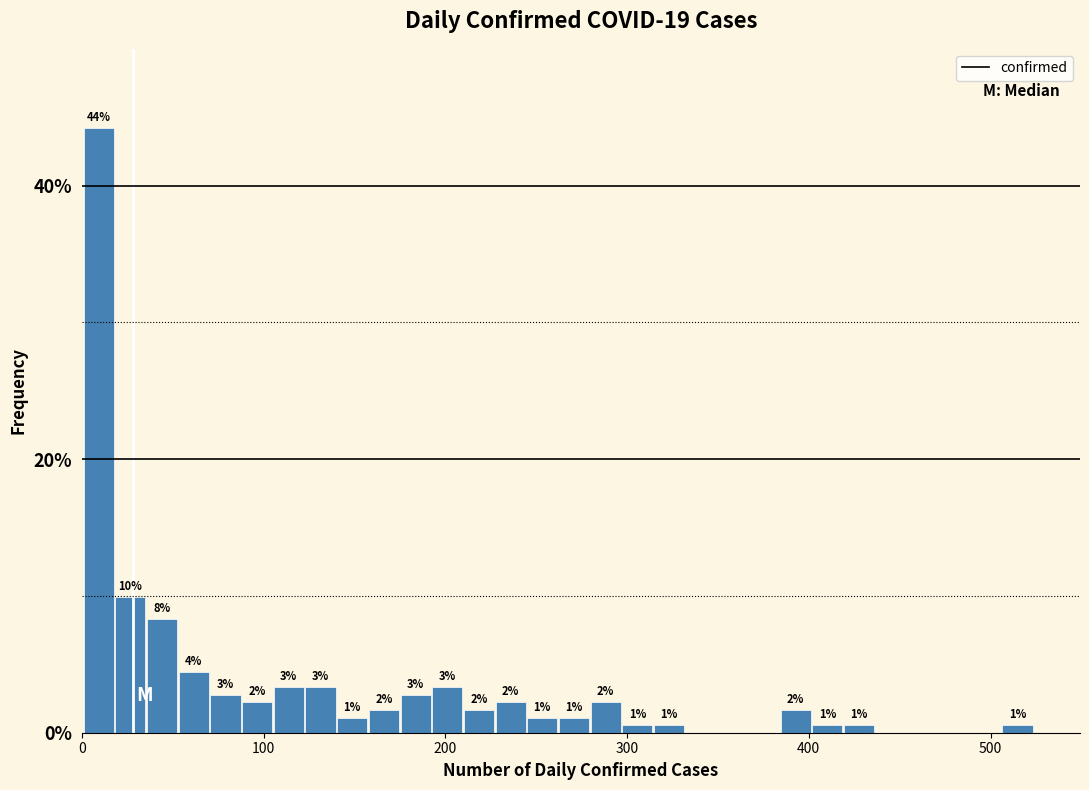

Around what value on the x-axis is the tallest bar? Give the approximate position of its centre, as read against the axis.

10